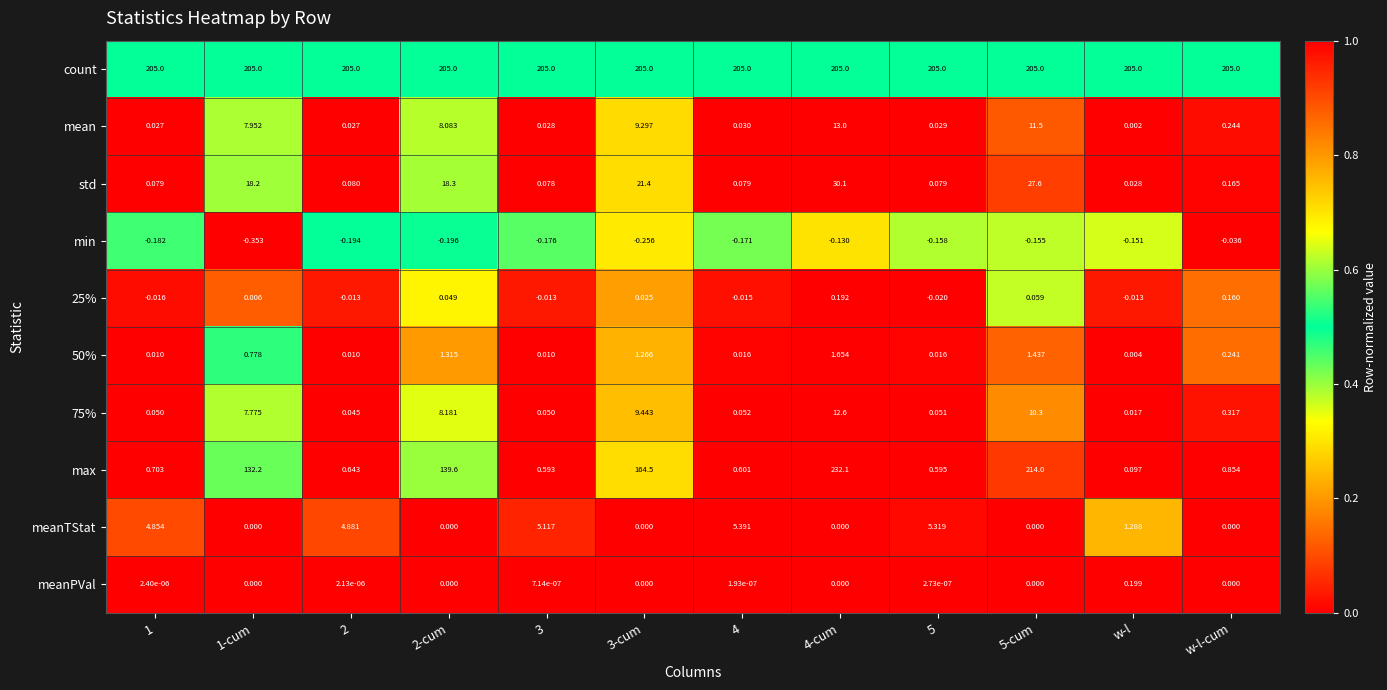

Which series has the largest range (max minus min)?

max